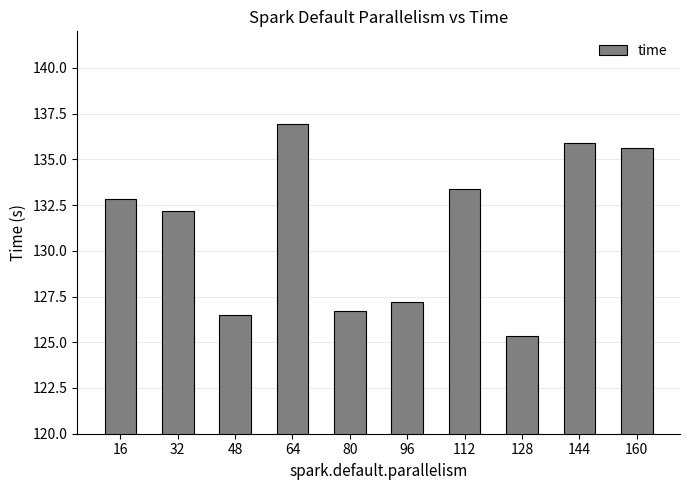

The chart shows a value of 135.9 at 144. True or false?

True